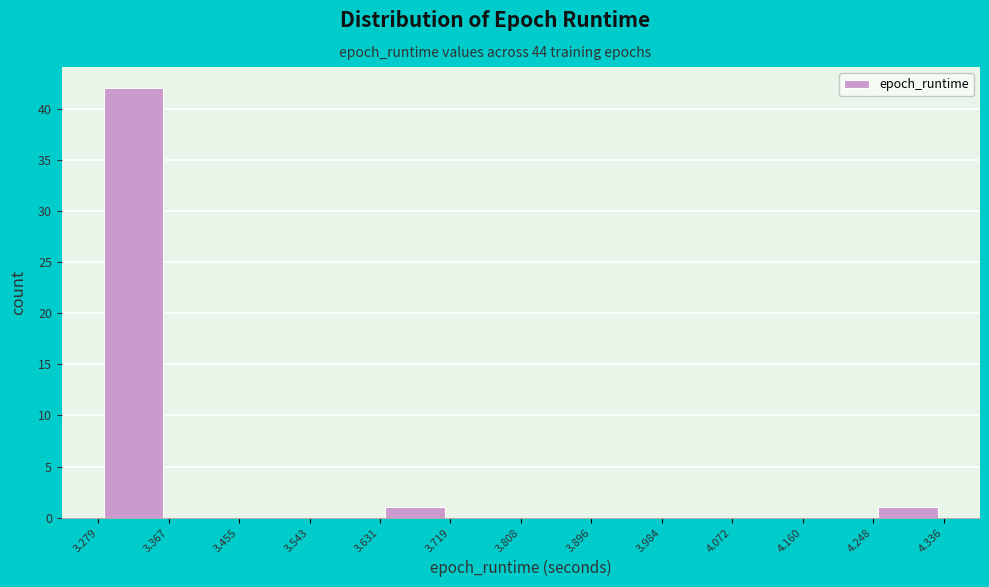

Which range on the x-axis has the tallest bar?

3.279 to 3.367